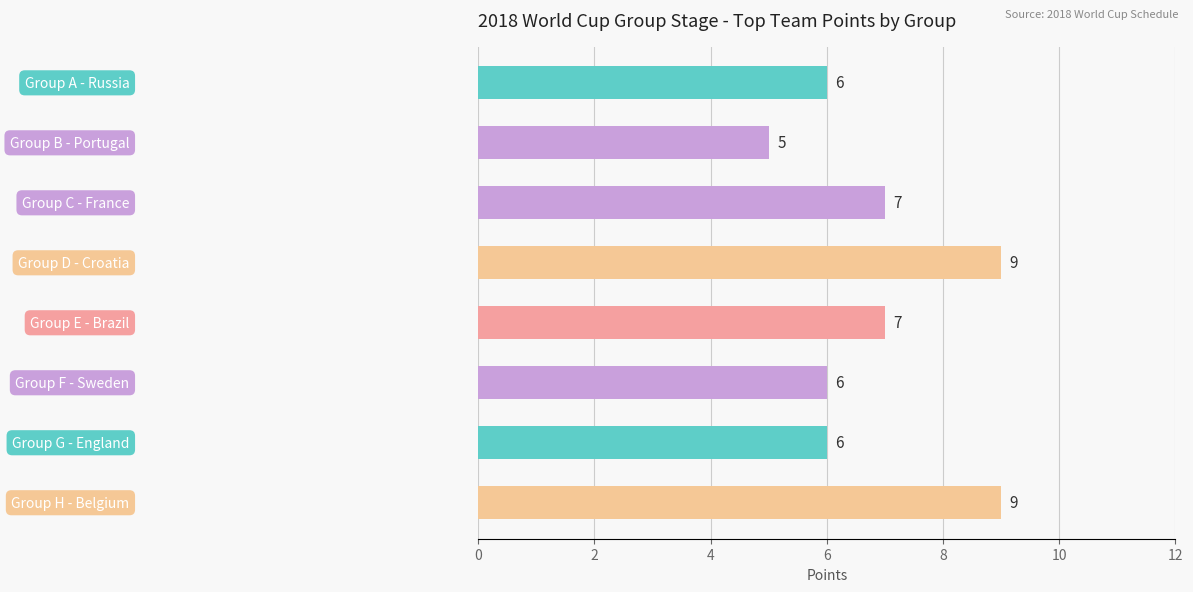

Count the values in the range 6 to 9.

7